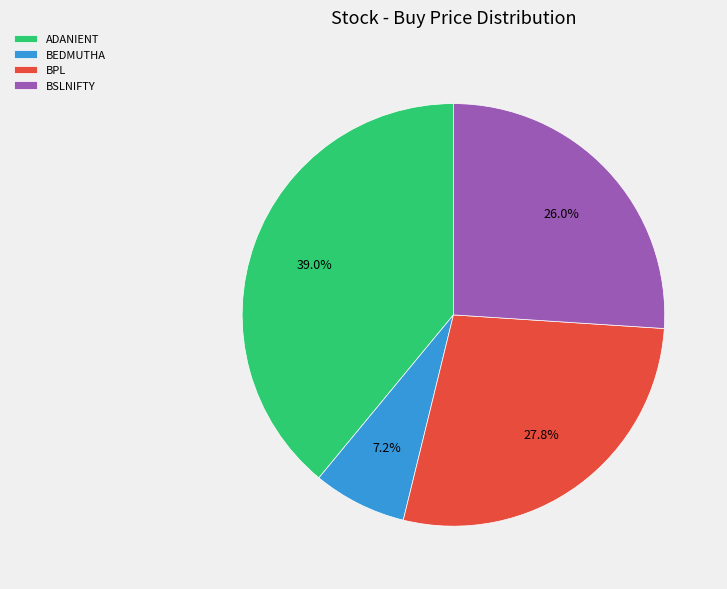

Which category has the smallest portion of the pie?

BEDMUTHA